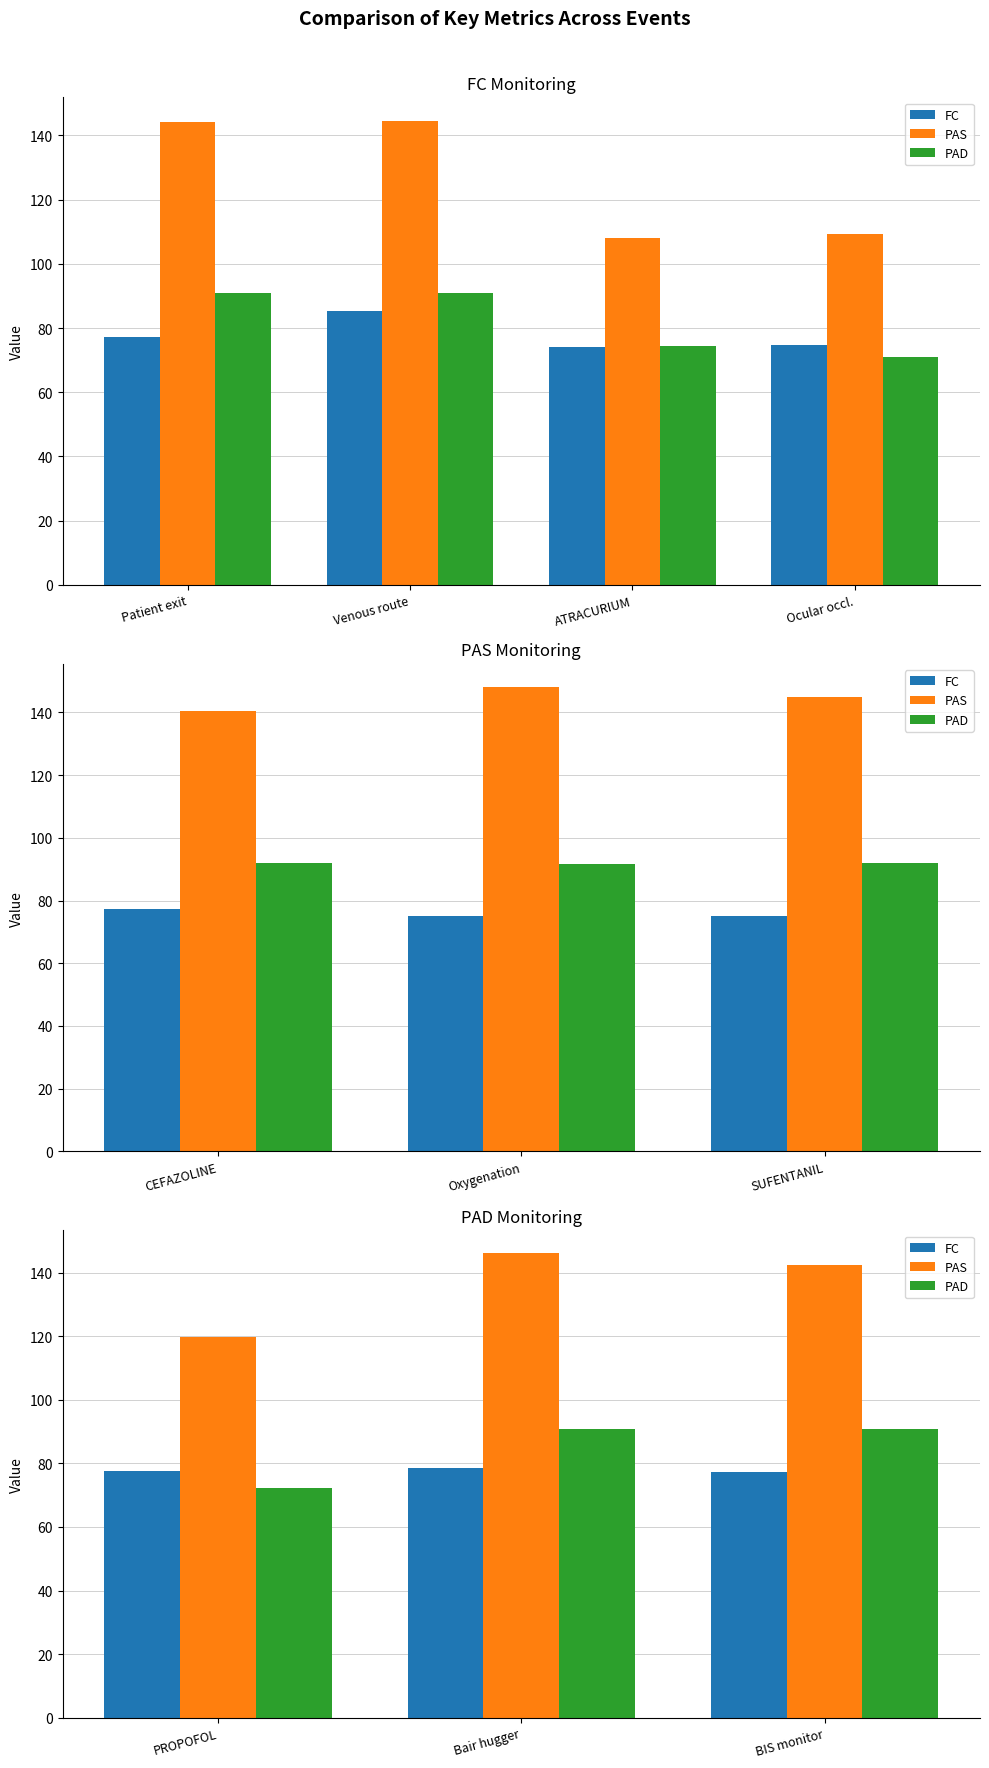

What is the value of the FC bar at the 1st from the left?

77.7